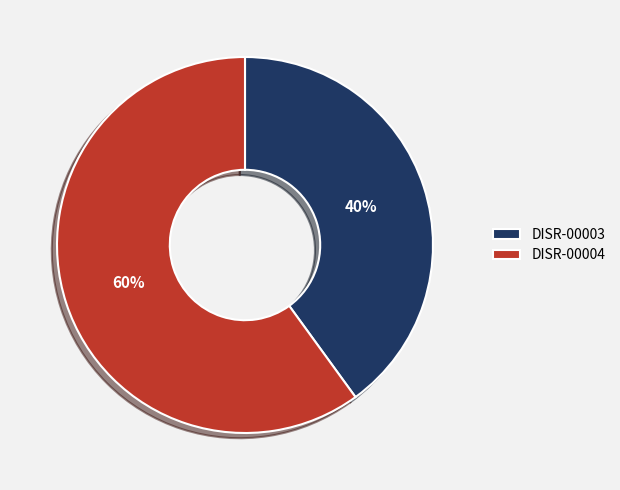

To the nearest percent, what percentage of the pie is DISR-00003?

40%